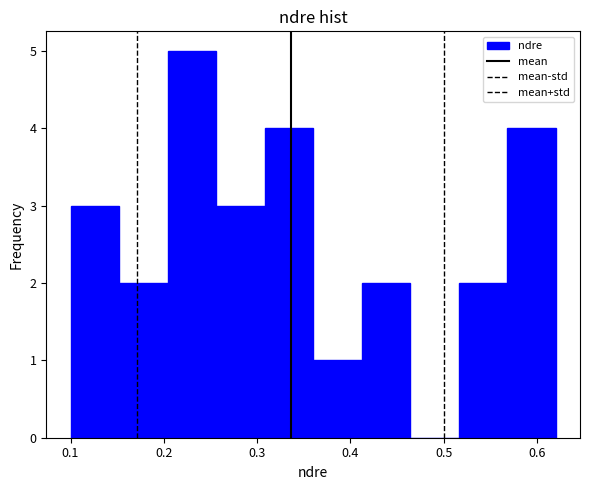

What is the height of the bar covering 0.412 to 0.464 on the x-axis? Neither the bar edges nor the heights are printed on the chart, so give them approximately, as read against the axes.

2